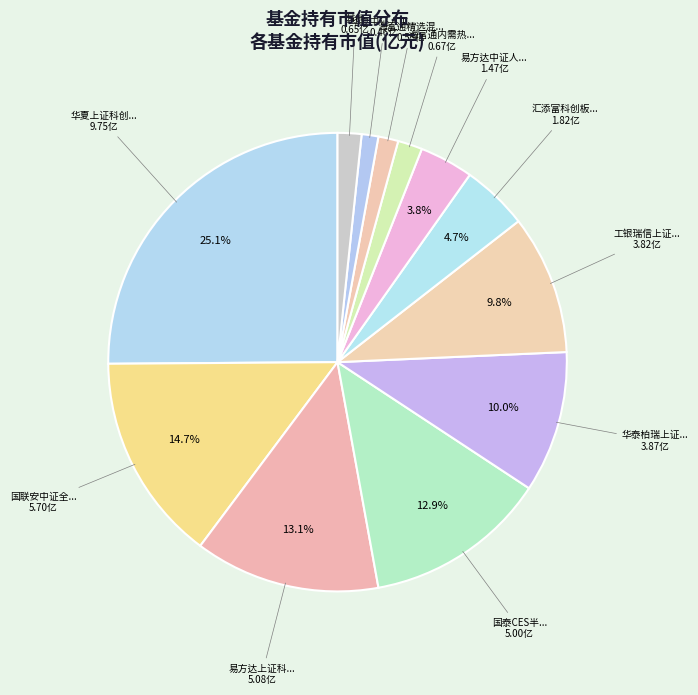

Count the number of slices in the pie.

12